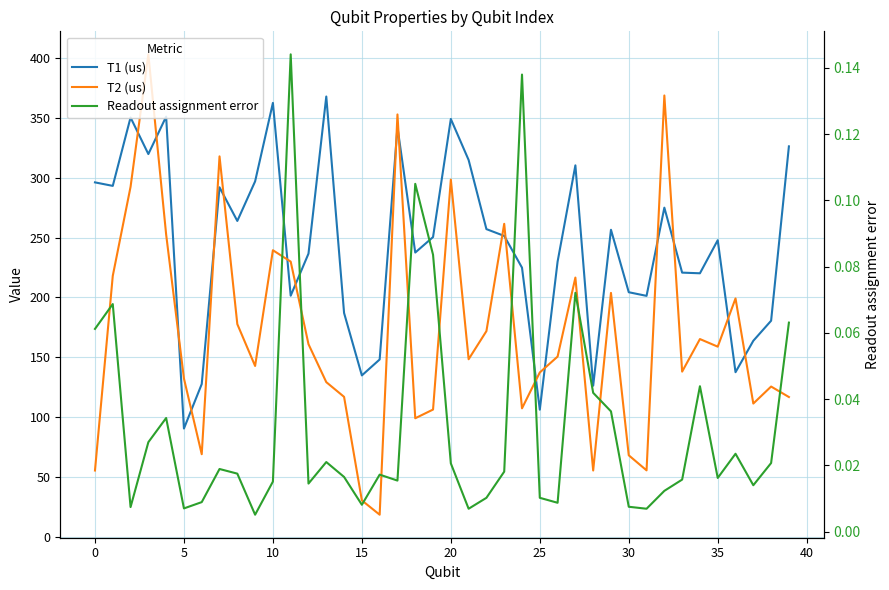

Reading left to right, transcribe all the data shown in this chart.

T1 (us): 296.0	293.1	350.1	319.6	350.9	90.7	127.8	291.9	263.8	296.9	362.3	201.5	236.6	367.6	187.1	135.0	148.3	342.1	237.5	250.4	348.9	314.7	257.0	251.4	224.9	106.4	229.9	310.2	126.4	256.5	204.4	201.3	274.9	220.7	220.2	247.8	137.7	163.9	180.6	326.0
T2 (us): 55.7	218.0	292.3	402.8	252.5	132.4	69.3	317.7	177.8	142.9	239.4	229.9	161.0	129.4	117.1	30.7	18.8	352.7	99.3	106.5	298.3	148.5	171.9	261.4	107.5	137.5	150.7	216.6	55.7	203.8	68.4	55.8	368.5	138.2	165.3	159.0	199.2	111.5	125.7	117.0
Readout assignment error: 0.1	0.1	0.0	0.0	0.0	0.0	0.0	0.0	0.0	0.0	0.0	0.1	0.0	0.0	0.0	0.0	0.0	0.0	0.1	0.1	0.0	0.0	0.0	0.0	0.1	0.0	0.0	0.1	0.0	0.0	0.0	0.0	0.0	0.0	0.0	0.0	0.0	0.0	0.0	0.1